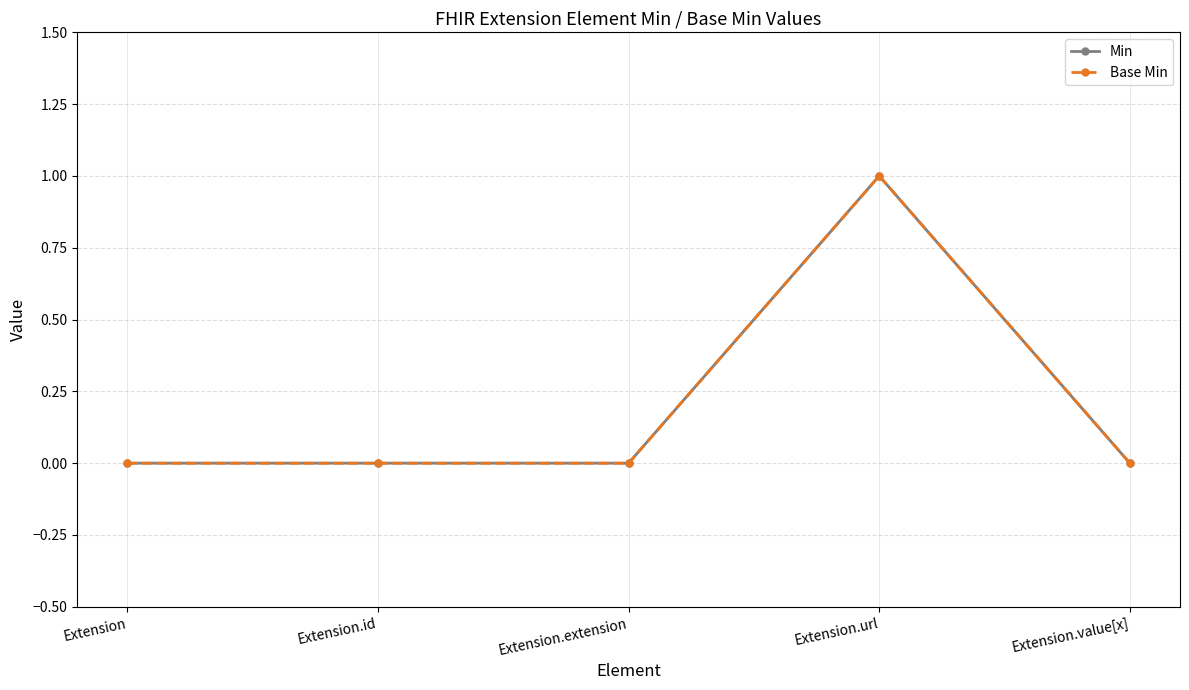

Reading left to right, list all the values displayed in this chart.

Min: Extension=0	Extension.id=0	Extension.extension=0	Extension.url=1	Extension.value[x]=0
Base Min: Extension=0	Extension.id=0	Extension.extension=0	Extension.url=1	Extension.value[x]=0